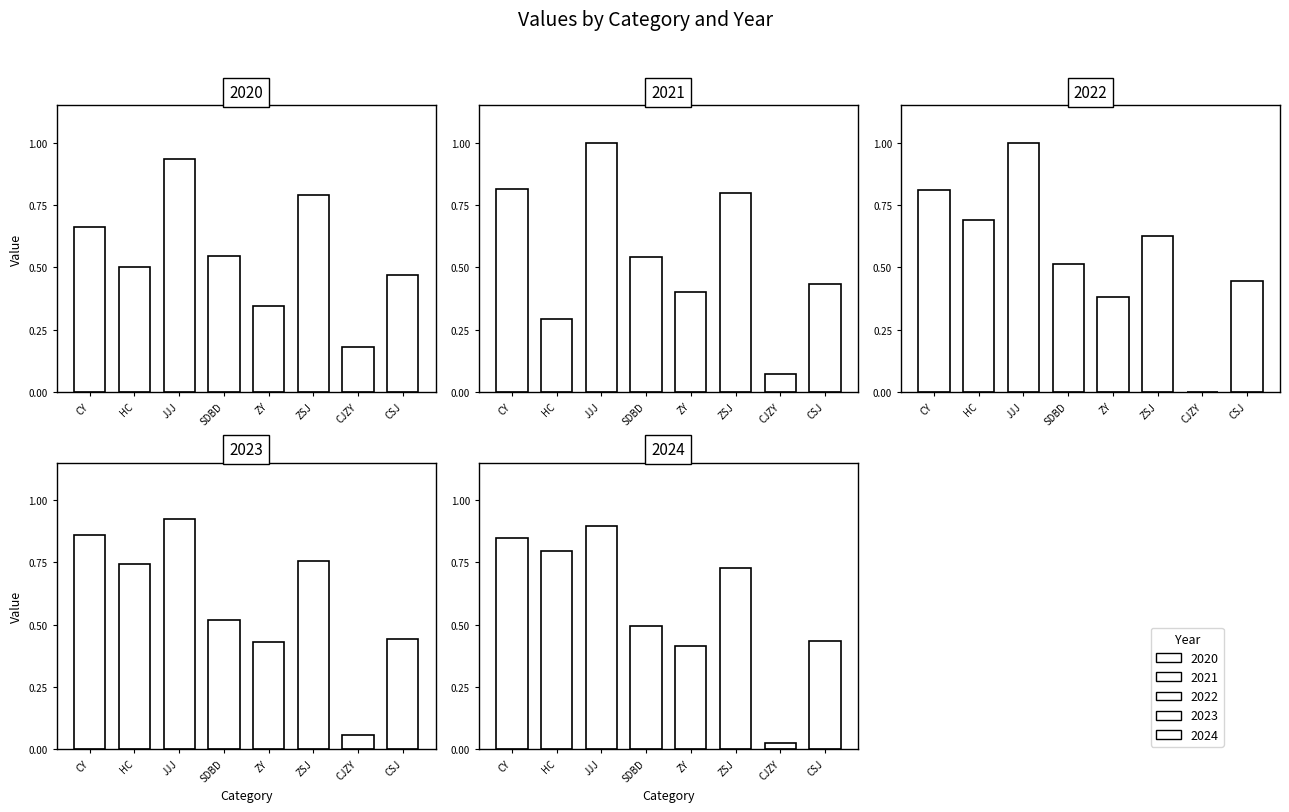

List the labels in order of 2023 value, largest first.

JJJ, CY, ZSJ, HC, SDBD, CSJ, ZY, CJZY